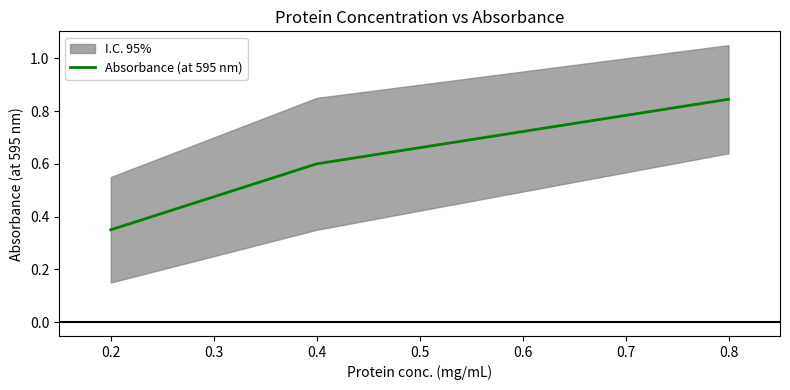

The Absorbance (at 595 nm) series shows 0.9 at 0.4. True or false?

False